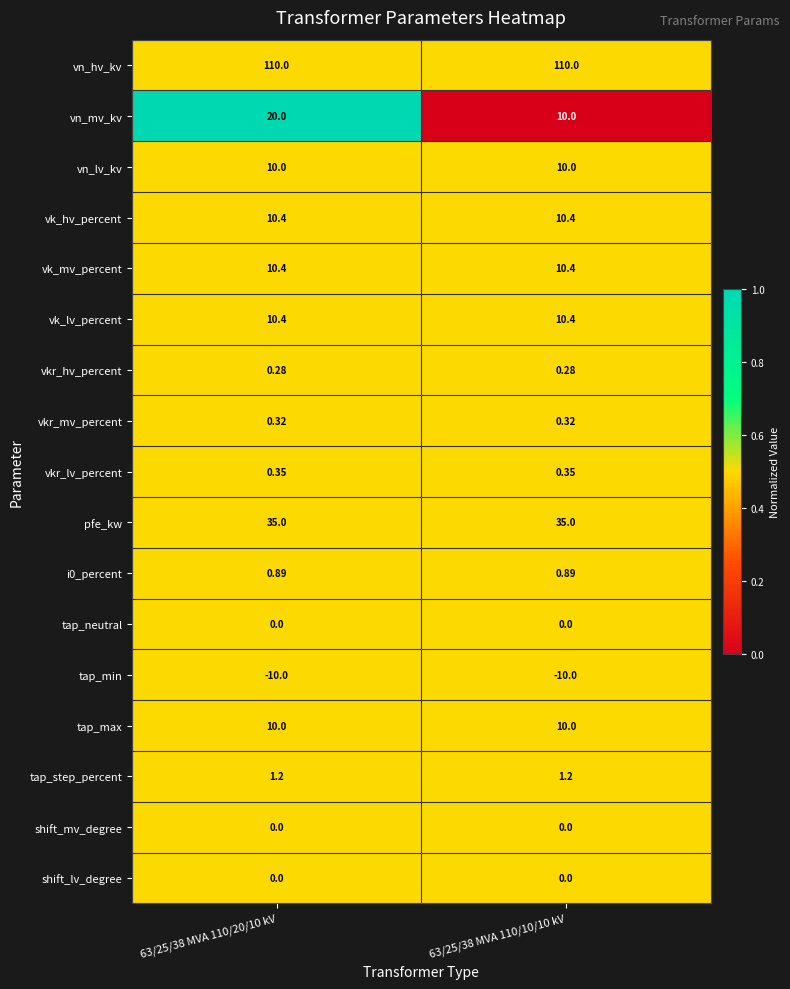

How many data points does each series have?

2